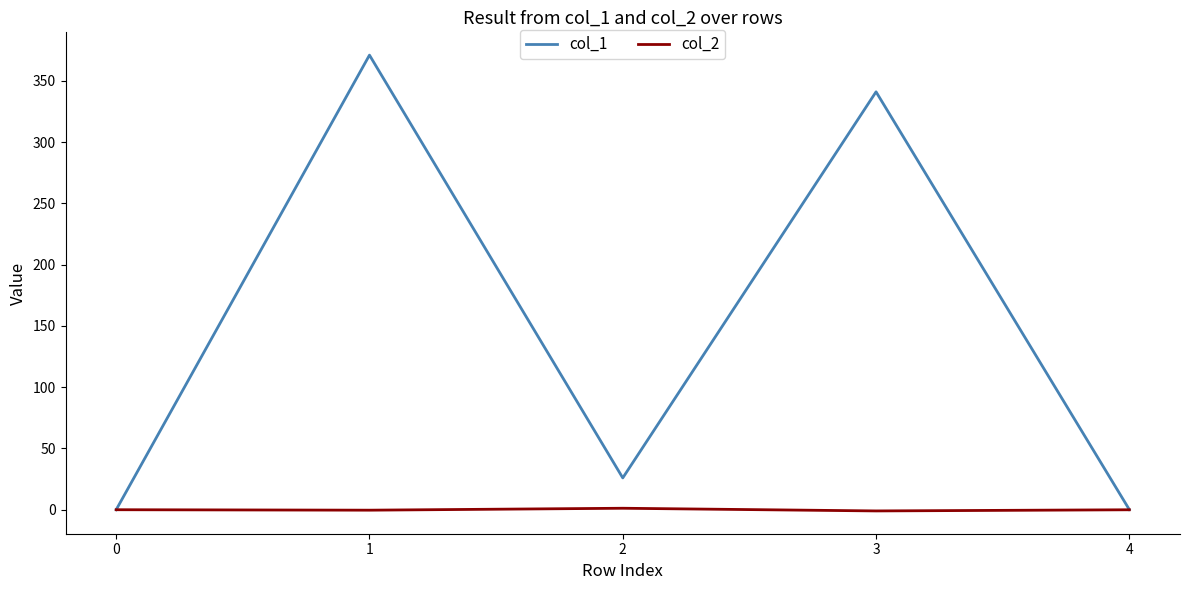

True or false: col_1 has more than 0 points higher than both neighbors.

True